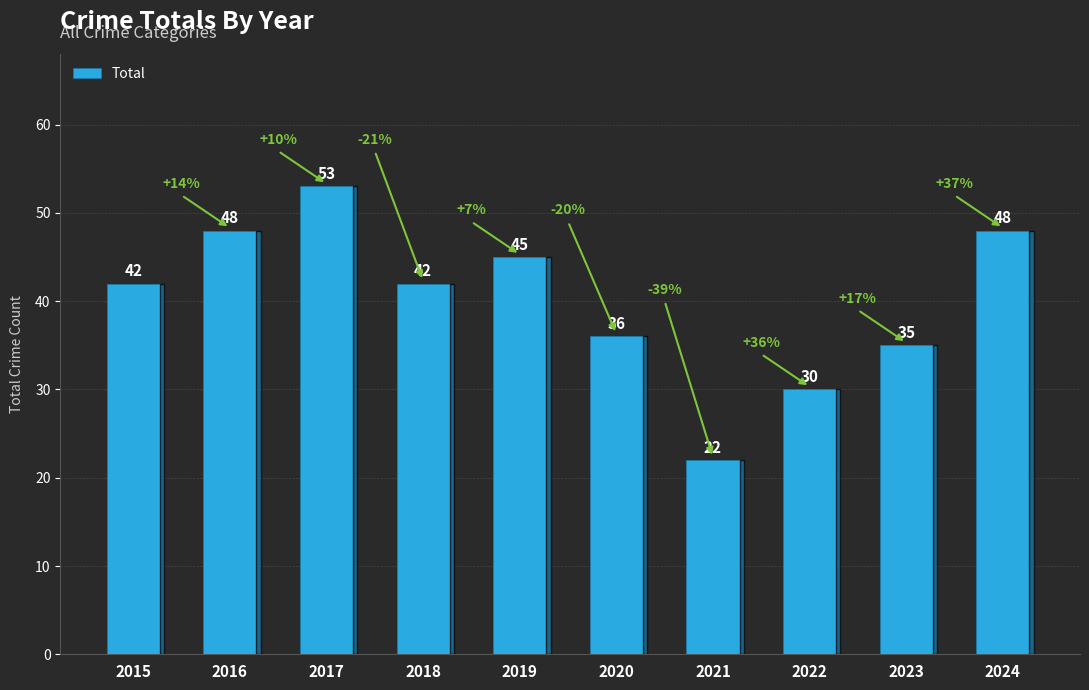

What is the difference between the values at 2017 and 2019?

8